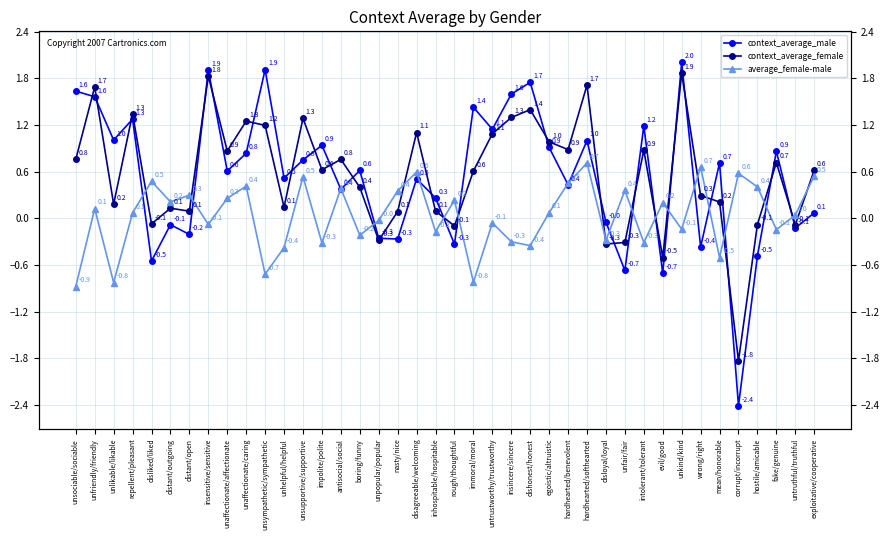

What is the total value across all series at antisocial/social?

1.5